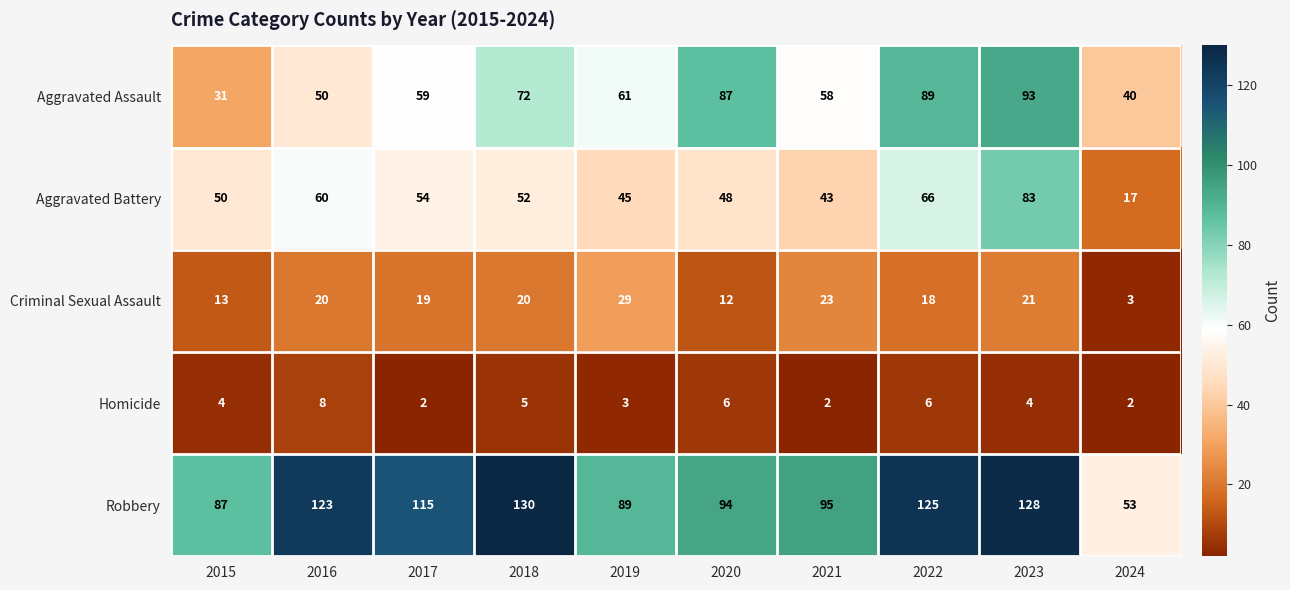

What is the greatest value displayed?

130